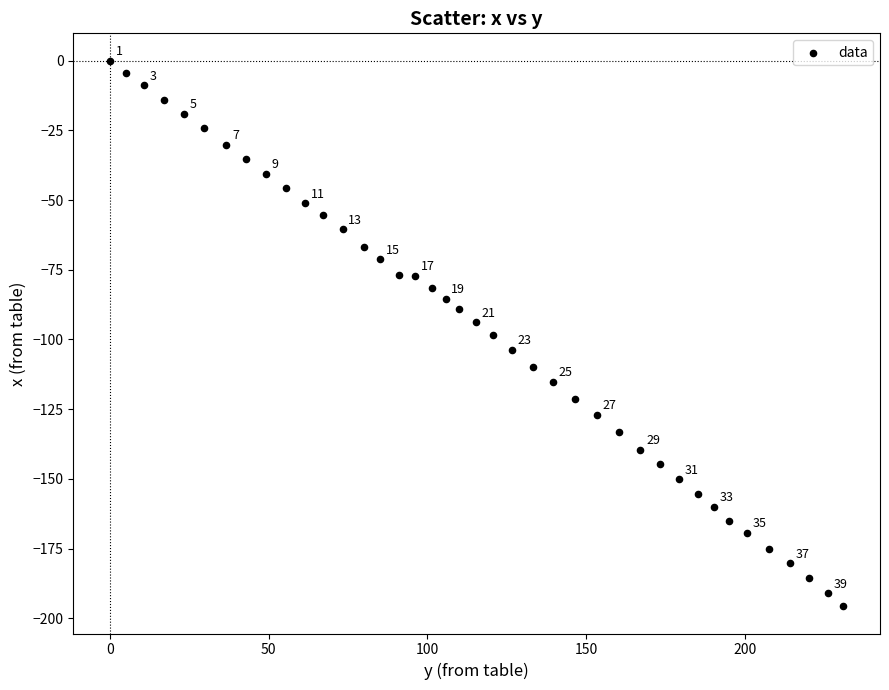

What is the range of X values (max minus min)?

231.0